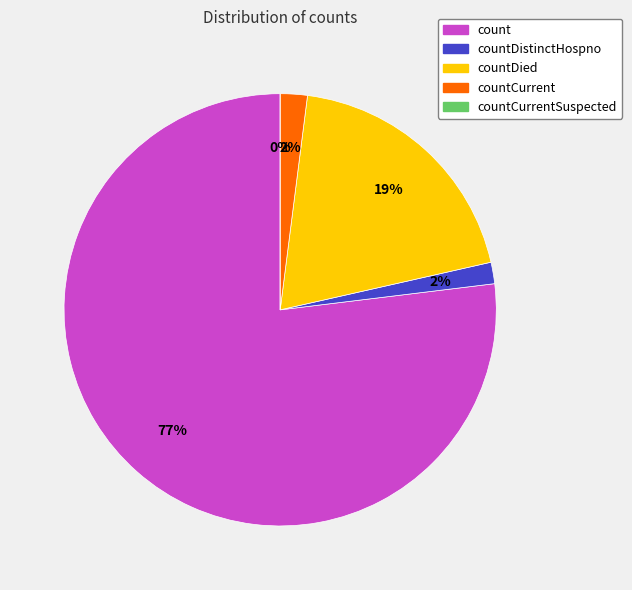

Rank the categories by value from lowest to highest.

countCurrentSuspected, countDistinctHospno, countCurrent, countDied, count